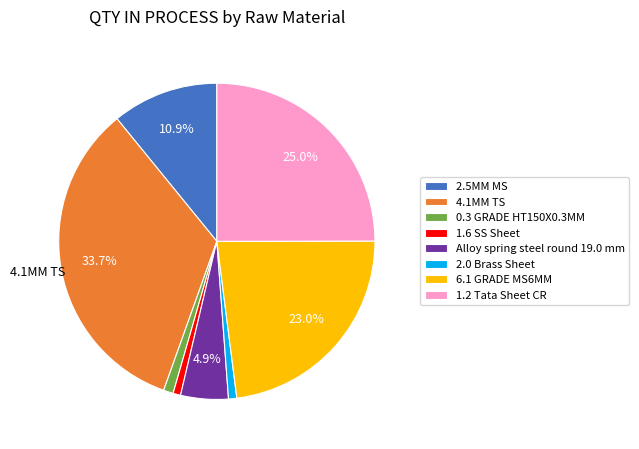

To the nearest percent, what is the combined percentage of 1.6 SS Sheet and 0.3 GRADE HT150X0.3MM?

2%